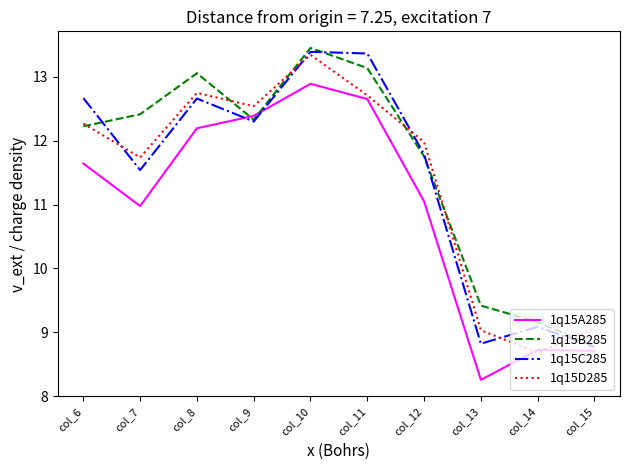

Where does the 1q15D285 series first go above 12?

col_6